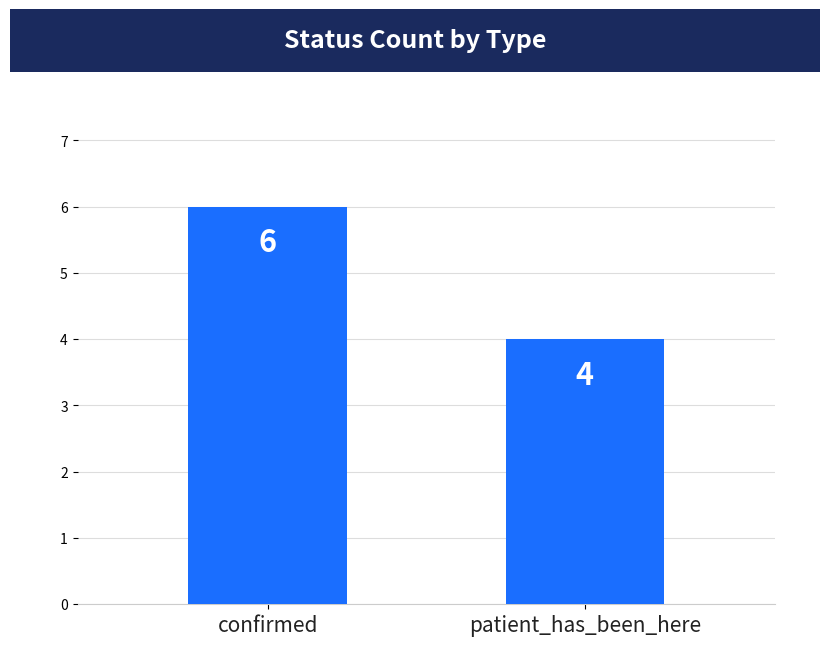

Reading left to right, transcribe all the data shown in this chart.

6	4